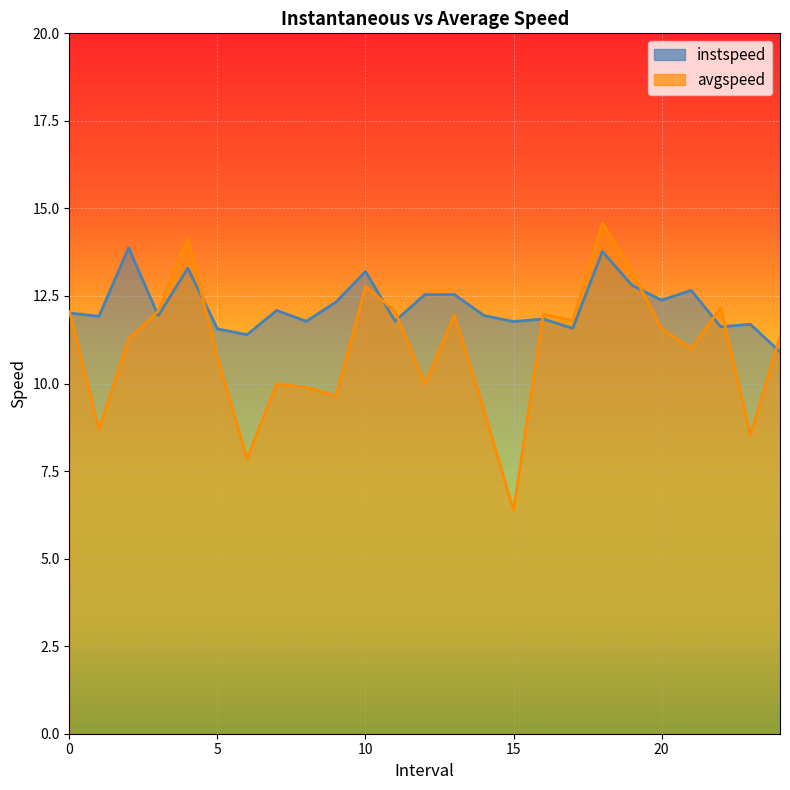

Reading left to right, transcribe all the data shown in this chart.

instspeed: 12.0	11.9	13.9	11.9	13.3	11.6	11.4	12.1	11.8	12.3	13.2	11.8	12.5	12.5	11.9	11.8	11.8	11.6	13.8	12.8	12.4	12.7	11.6	11.7	10.9
avgspeed: 12.1	8.7	11.3	12.1	14.1	10.7	7.9	10.0	9.9	9.6	12.8	12.1	10.0	12.0	9.2	6.4	12.0	11.8	14.6	13.2	11.6	11.0	12.2	8.5	11.3